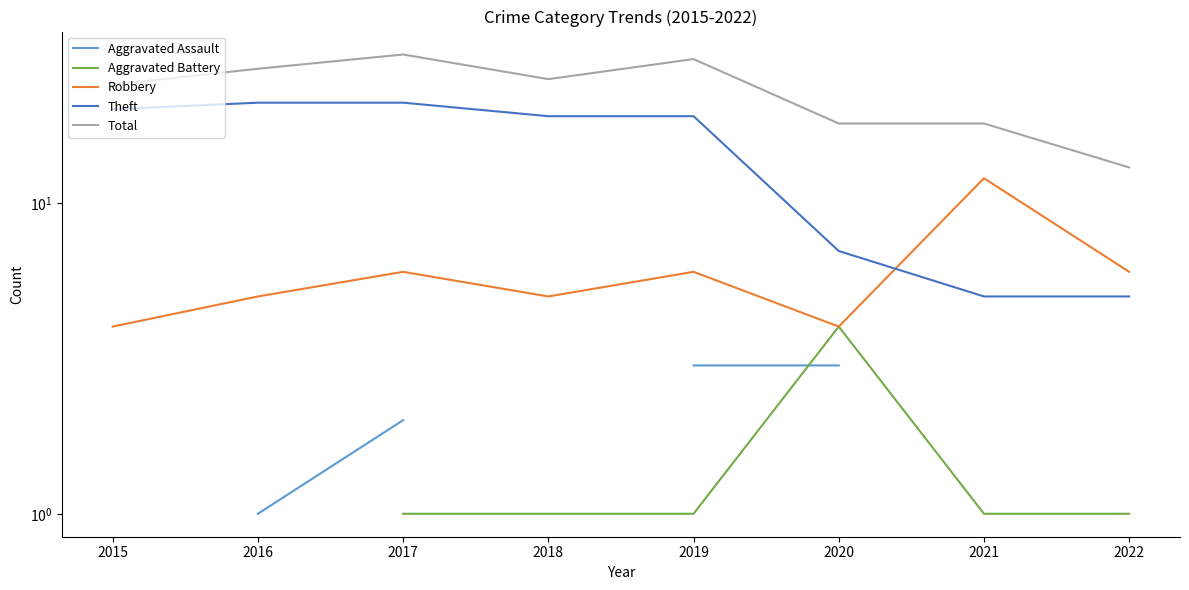

Is the value of Theft at 2019 greater than the value of Aggravated Battery at 2015?

No